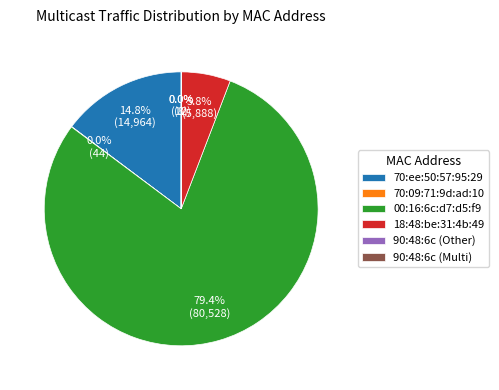

What is the ratio of the value at 00:16:6c:d7:d5:f9 to the value at 18:48:be:31:4b:49?

13.7